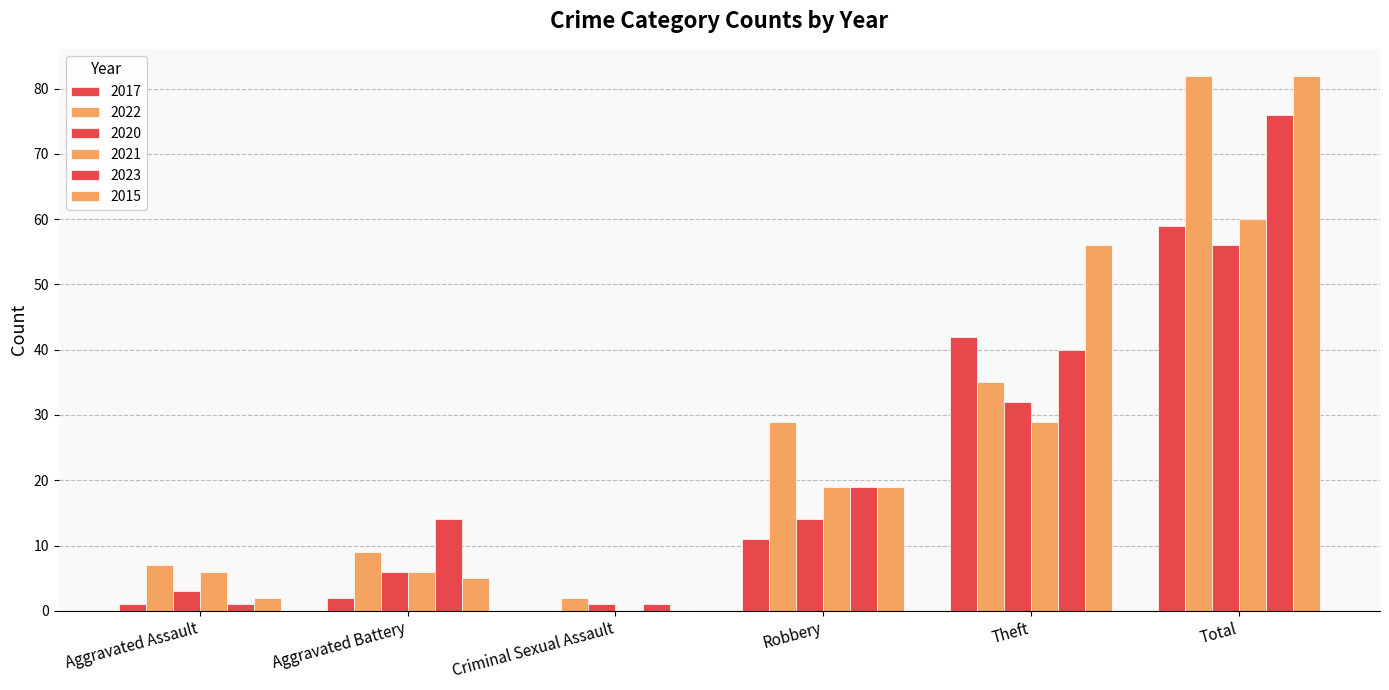

Are the bars grouped side by side (vs. stacked)?

Yes